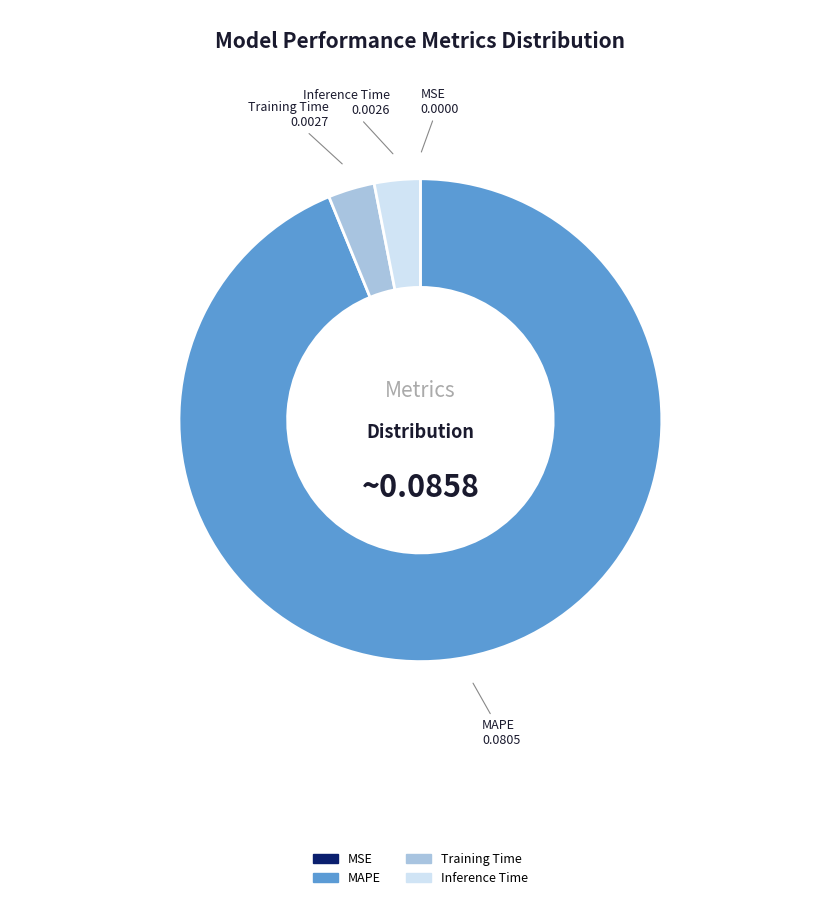

Is MAPE the majority of the pie?

Yes